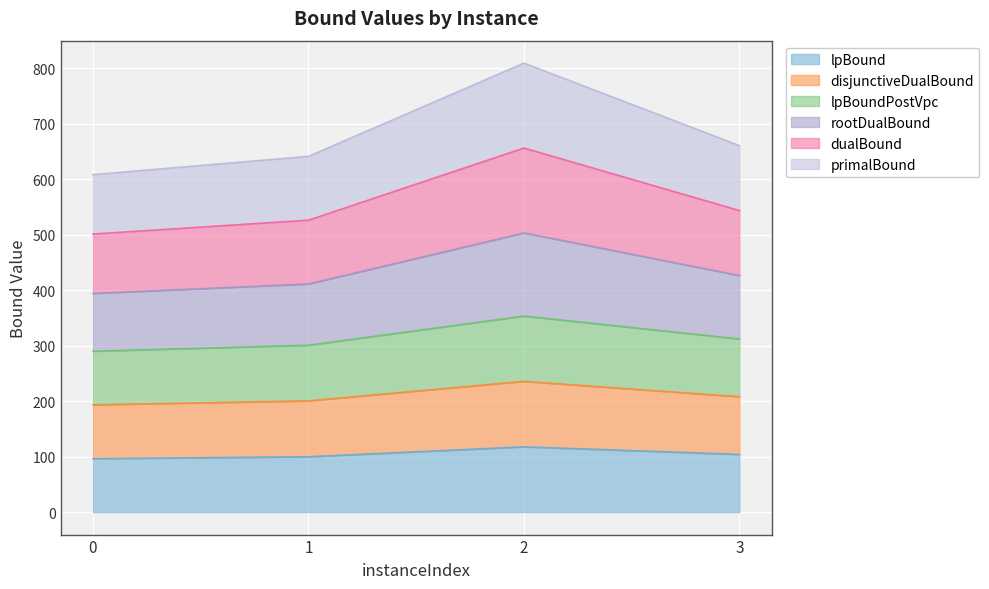

At how many categories does at least one series exceed 291?

4